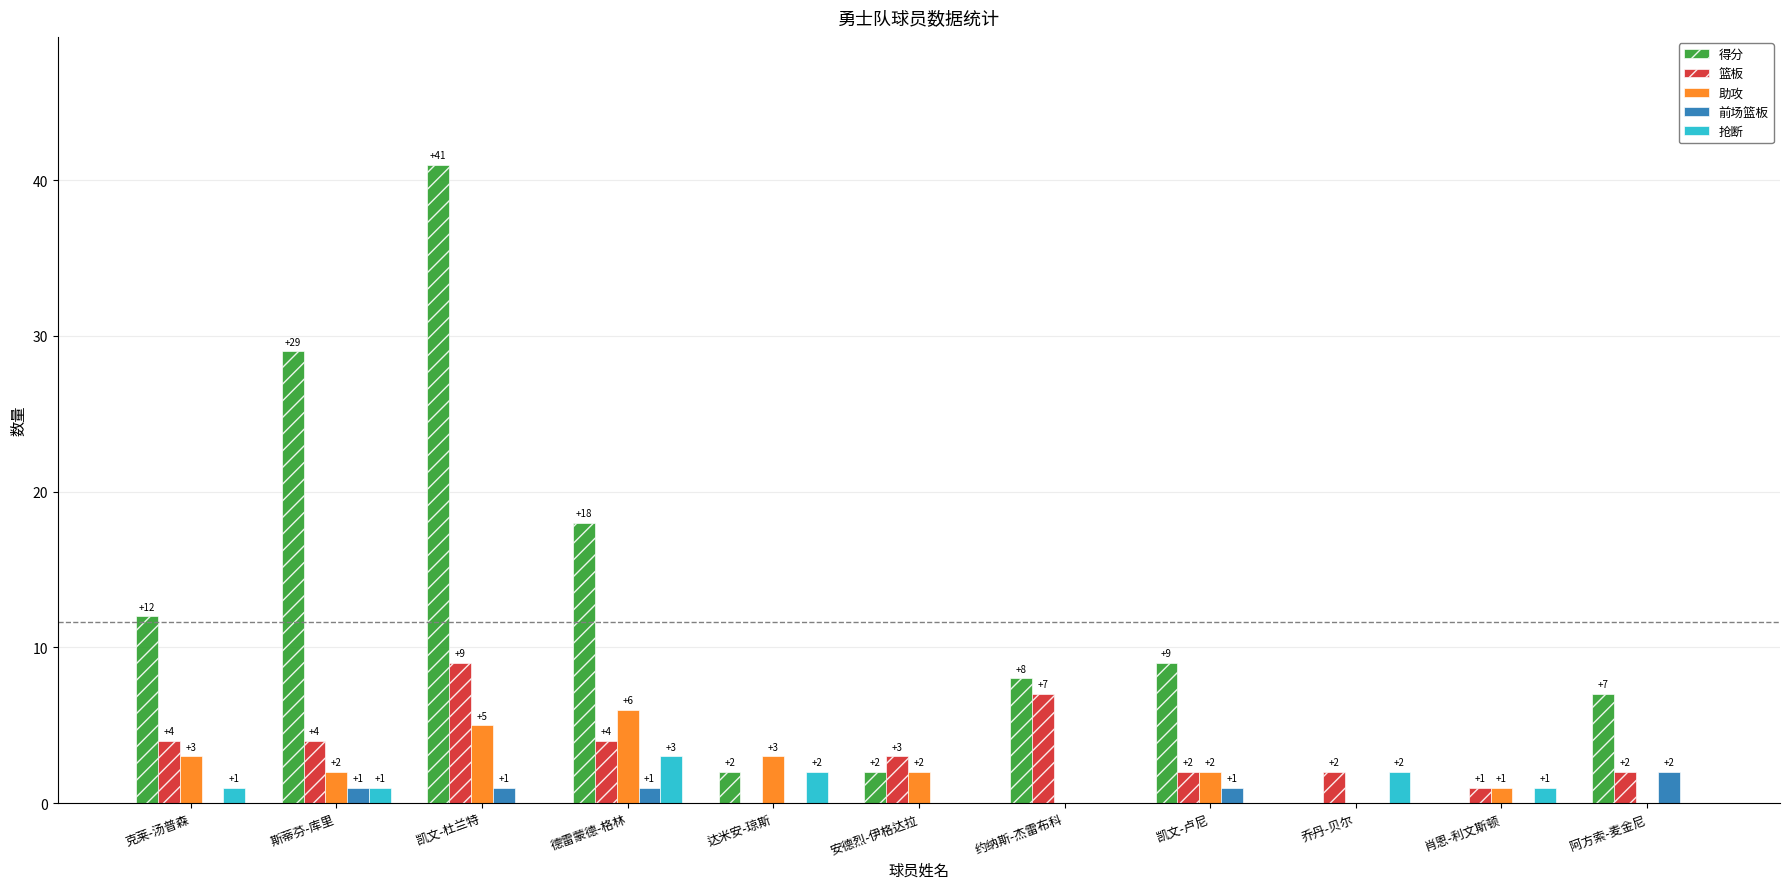

Where does the 篮板 series first go above 3?

克莱-汤普森